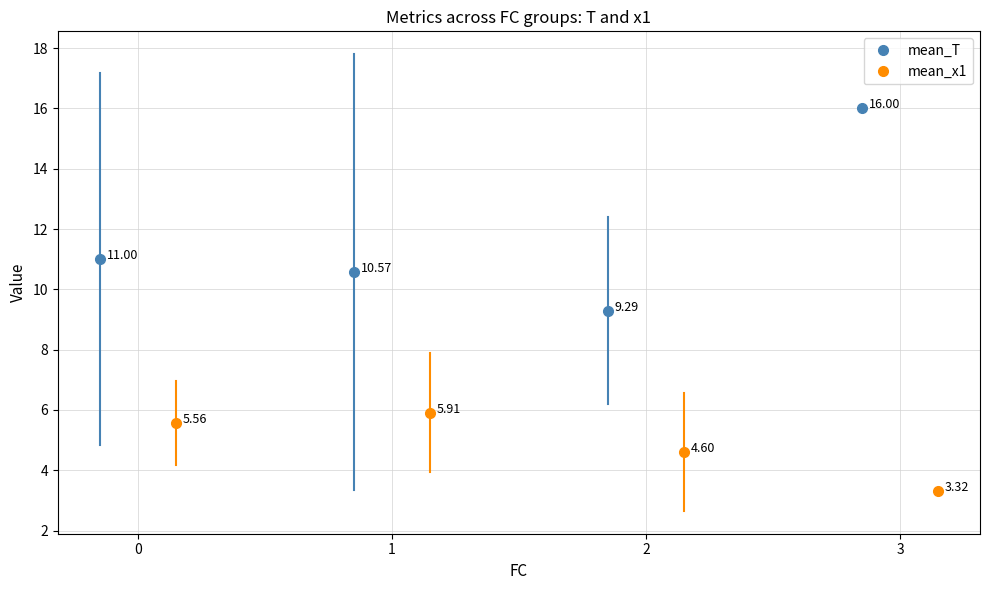

True or false: mean_T and mean_x1 intersect in this chart.

False